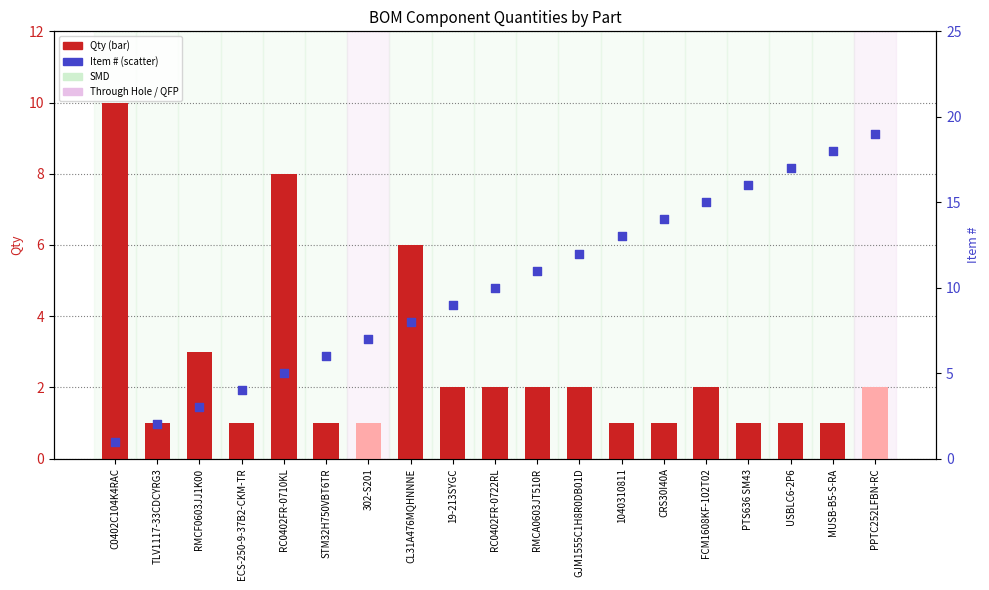

What is the total value across all series at FCM1608KF-102T02?

17